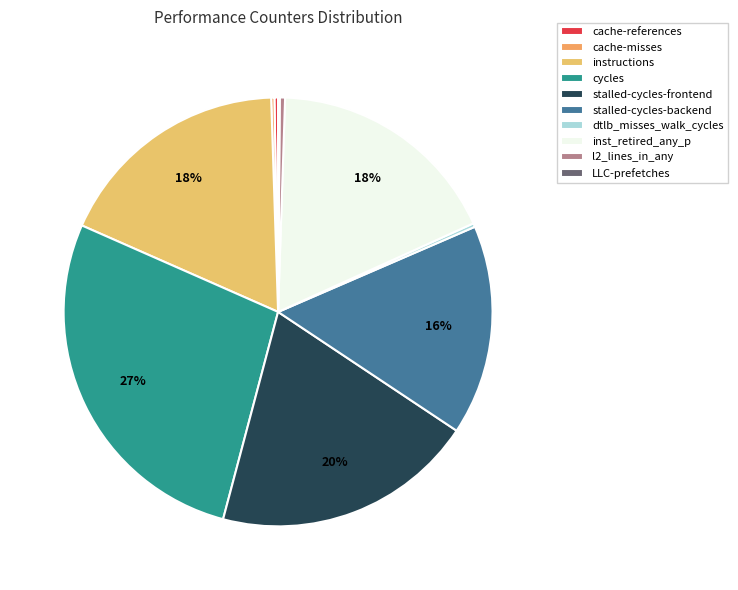

Which category has the smallest portion of the pie?

LLC-prefetches